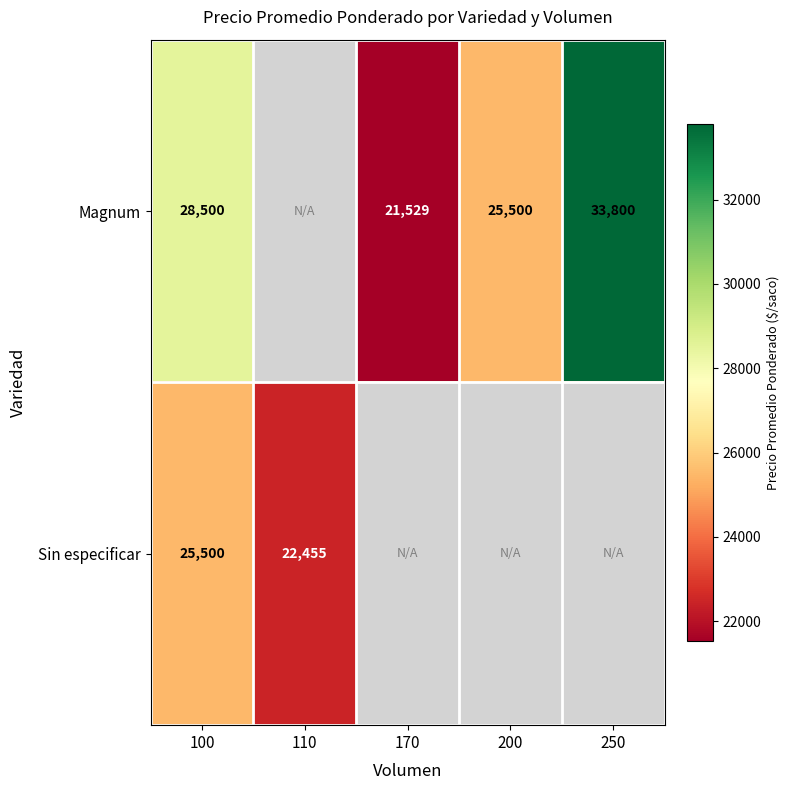

What is the minimum value shown in the chart?

21529